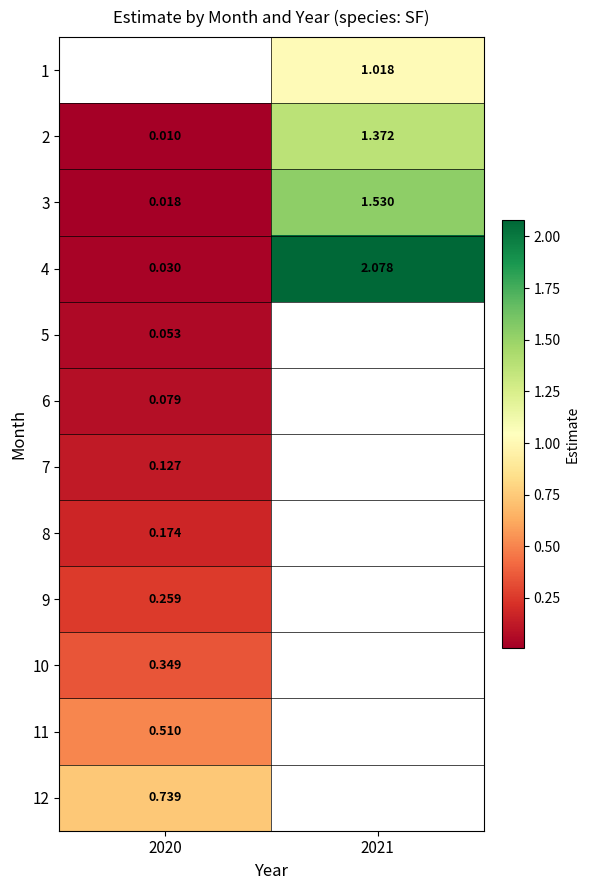

Is the value of 4 at 2021 greater than the value of 3 at 2021?

Yes